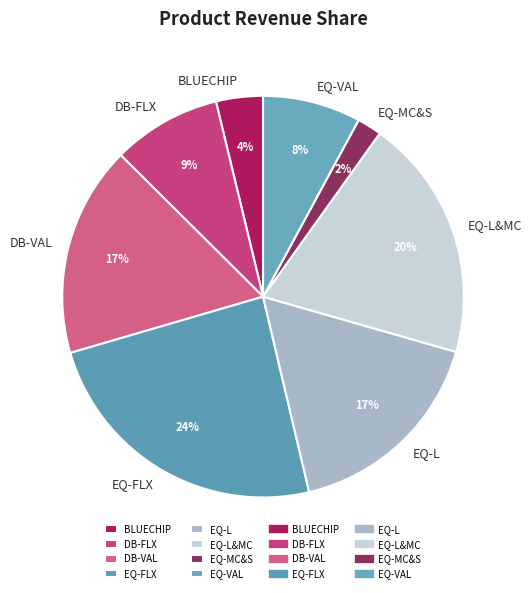

The EQ-L&MC slice represents 20% of the pie. True or false?

True